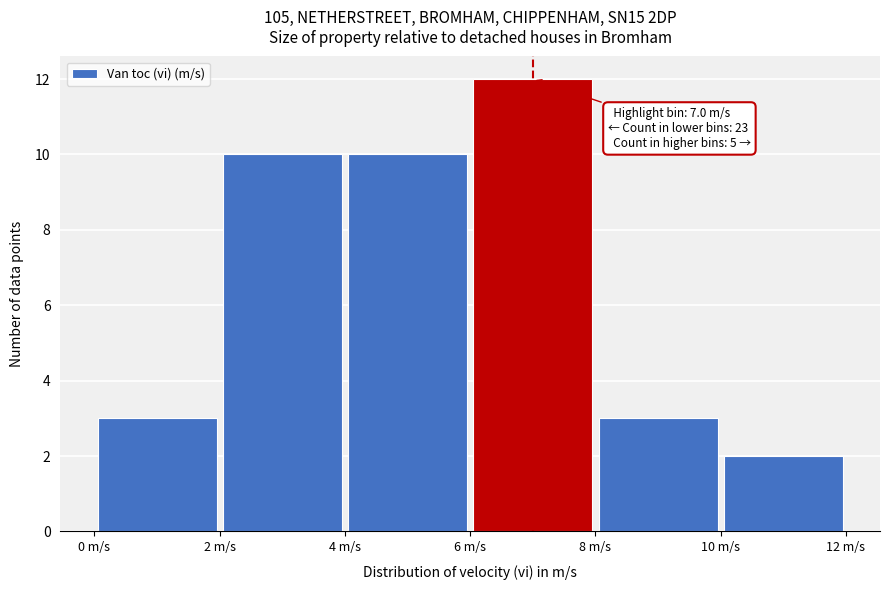

Over which range of the x-axis is the bar tallest?

6 to 8